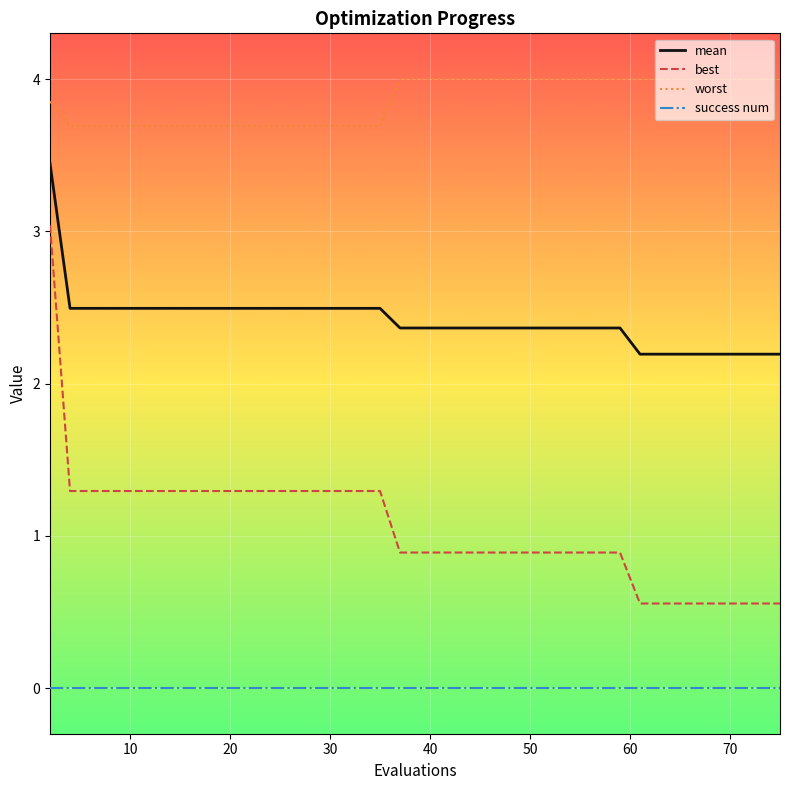

Rank the series by their maximum value, from highest to lowest.

worst, mean, best, success num